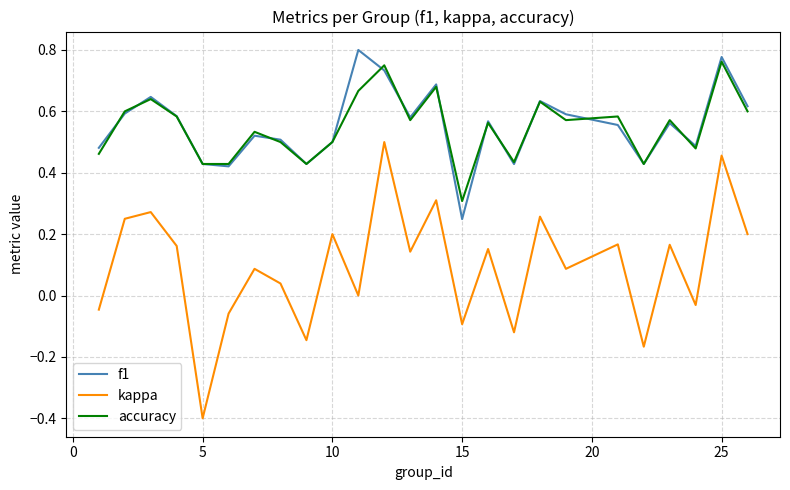

True or false: accuracy has more than 2 interior local peaks.

True